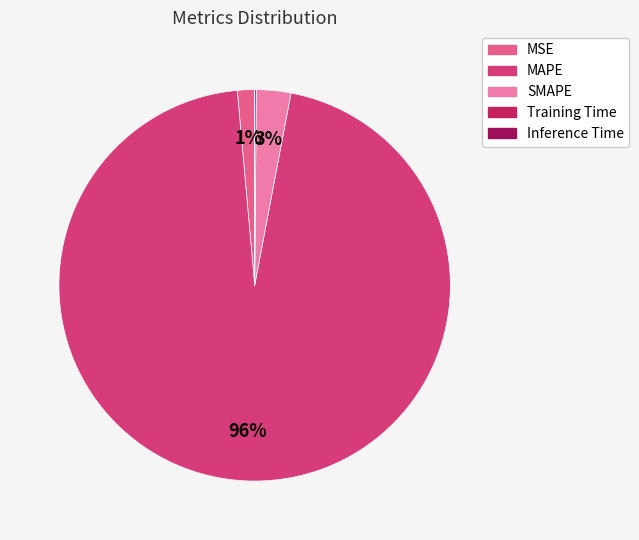

True or false: MAPE accounts for 99% of the total.

False